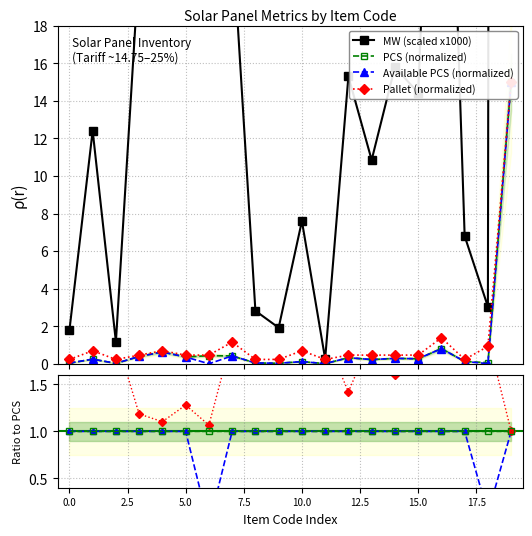

Is it true that MW equals 19.0 at 30340309?

False